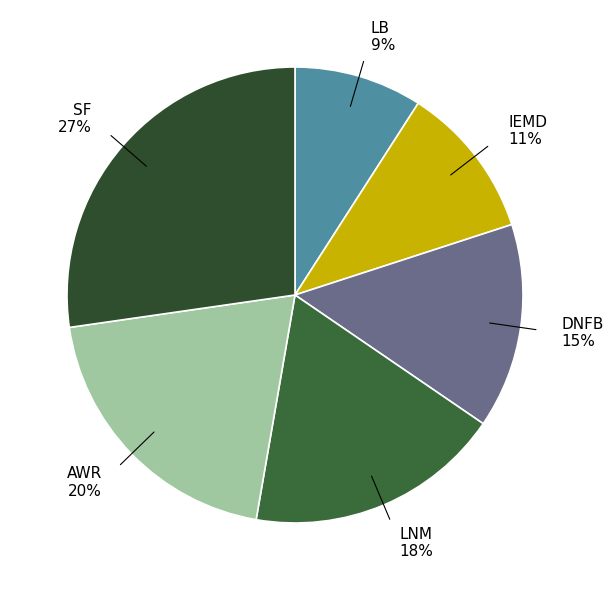

What percentage is the DNFB 15% slice, to the nearest percent?

15%